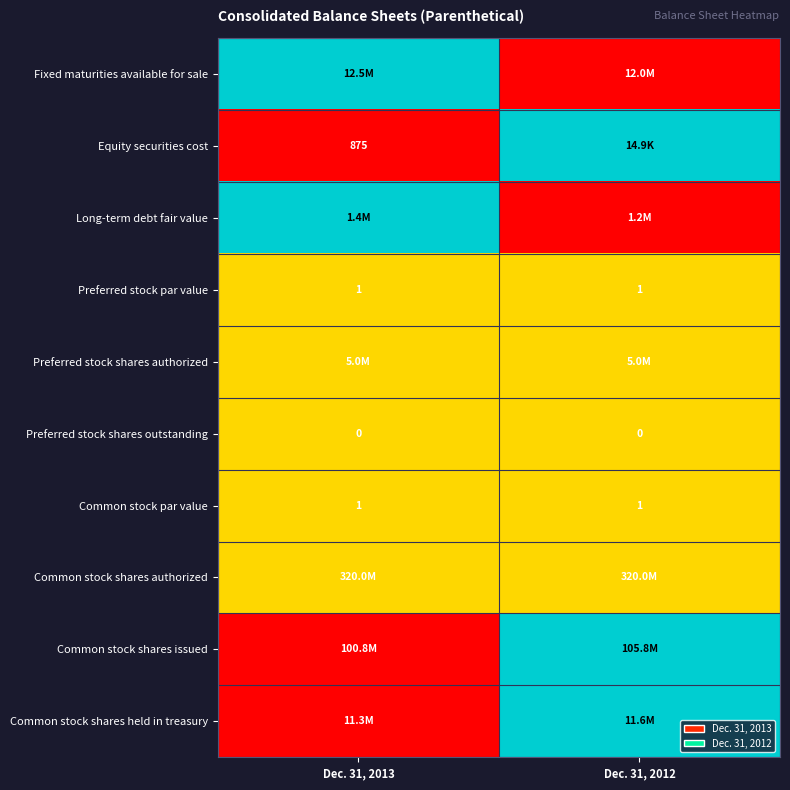

True or false: Common stock par value has a value of 0.5 at Dec. 31, 2012.

False